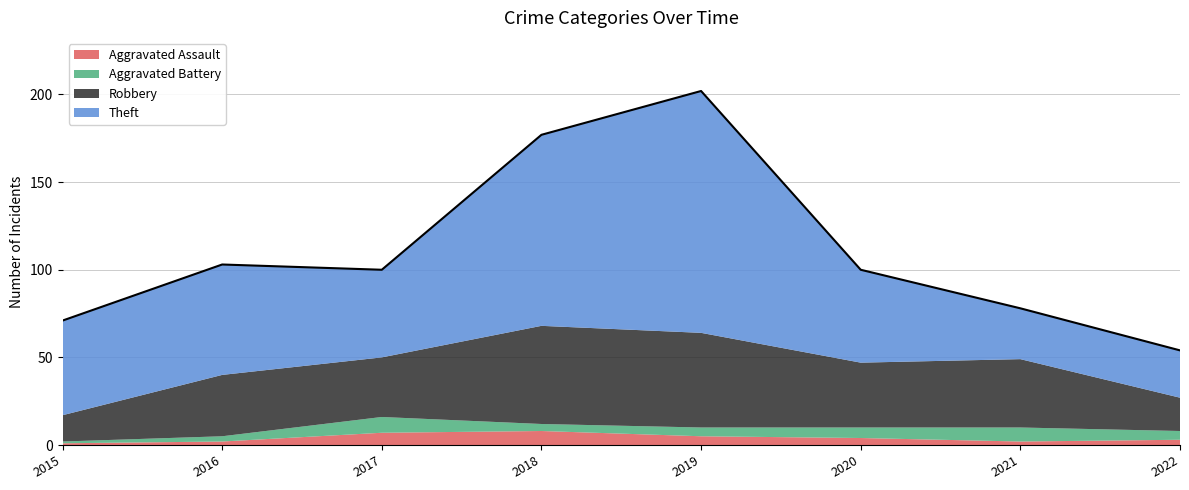

Reading left to right, list all the values displayed in this chart.

Aggravated Assault: 2015=1	2016=2	2017=7	2018=8	2019=5	2020=4	2021=2	2022=3
Aggravated Battery: 2015=1	2016=3	2017=9	2018=4	2019=5	2020=6	2021=8	2022=5
Robbery: 2015=15	2016=35	2017=34	2018=56	2019=54	2020=37	2021=39	2022=19
Theft: 2015=54	2016=63	2017=50	2018=109	2019=138	2020=53	2021=29	2022=27